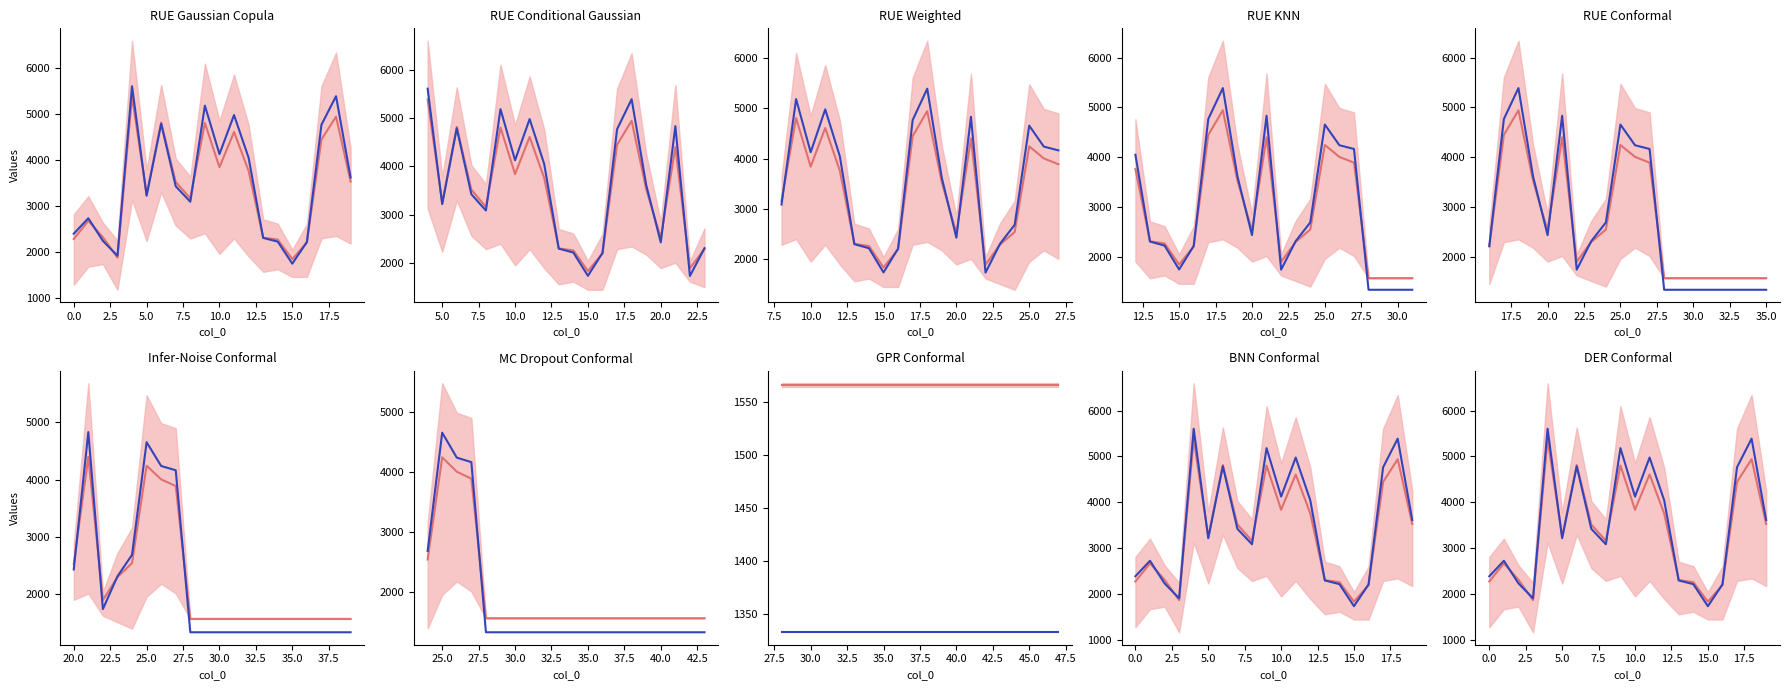

Where do col_2 and col_1 first cross each other?

0.0 and 2.5